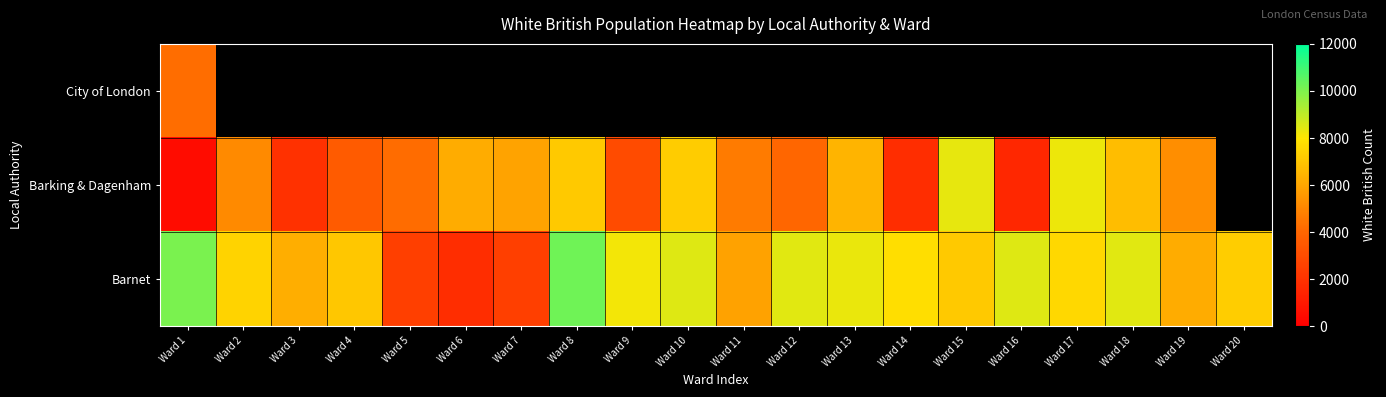

Is the value of City of London at Ward 5 greater than the value of Barnet at Ward 11?

No